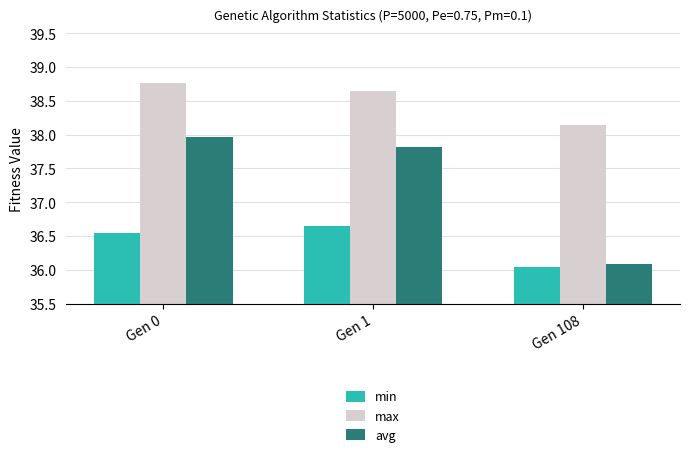

What is the spread (max minus min) of values at Gen 0?

2.2